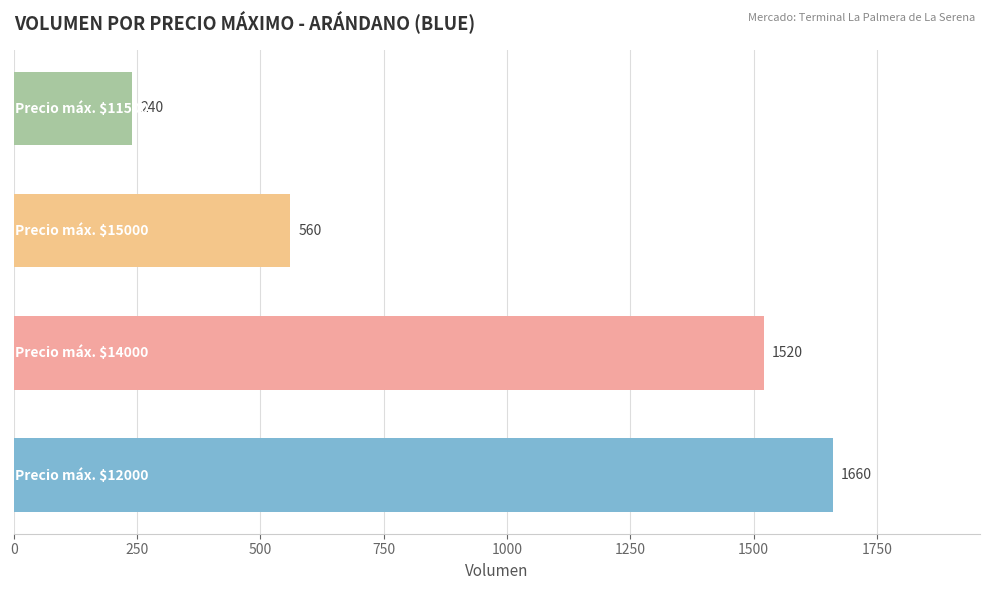

What is the maximum value shown in the chart?

1660